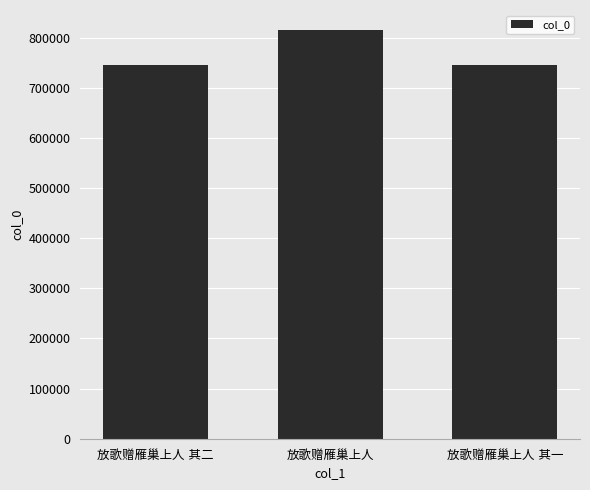

What is the difference between the second highest and minimum values?

1